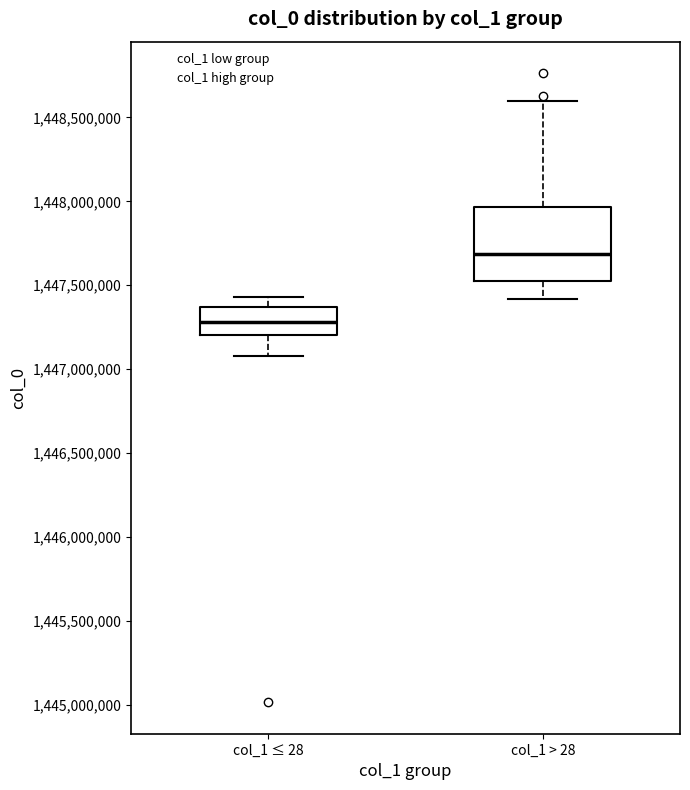

Reading left to right, read every box against the y-axis: the position of its median line, the range the box covers, and the ends of its whiskers. The values are not printed on the chart, so give them approximately, as read against the axis.

col_1 ≤ 28: median 1447300000, box 1447200000 to 1447350000, whiskers 1447100000 to 1447450000
col_1 > 28: median 1447700000, box 1447550000 to 1447950000, whiskers 1447400000 to 1448600000